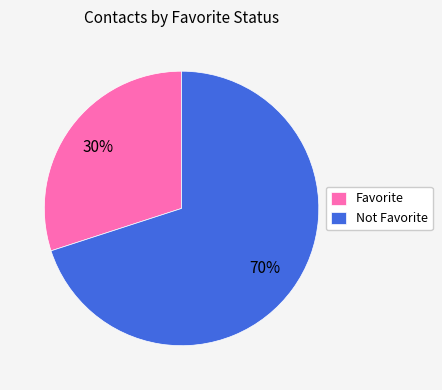

Which category has the smallest portion of the pie?

Favorite